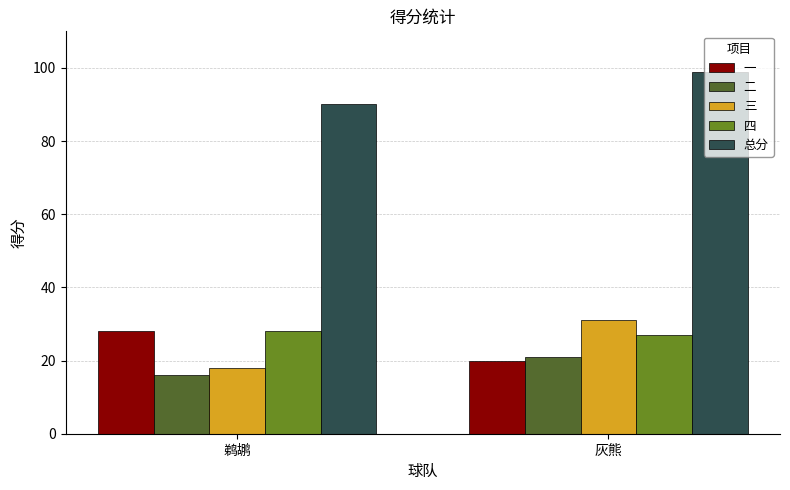

What is the sum of the 总分 values at 鹈鹕 and 灰熊?

189